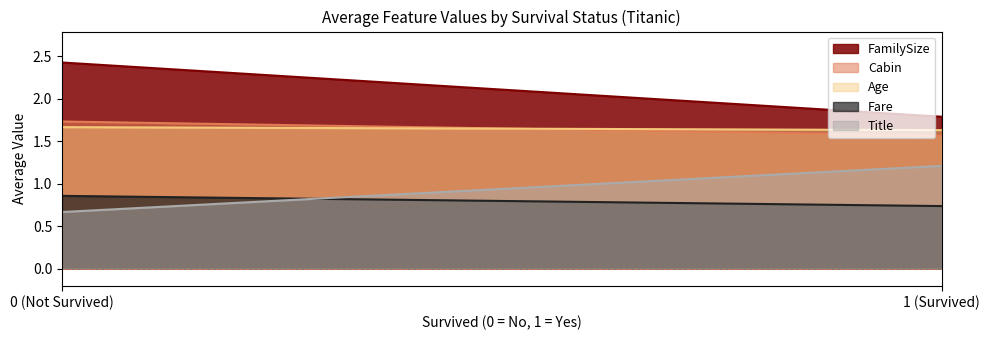

List the labels in order of FamilySize value, largest first.

0 (Not Survived), 1 (Survived)